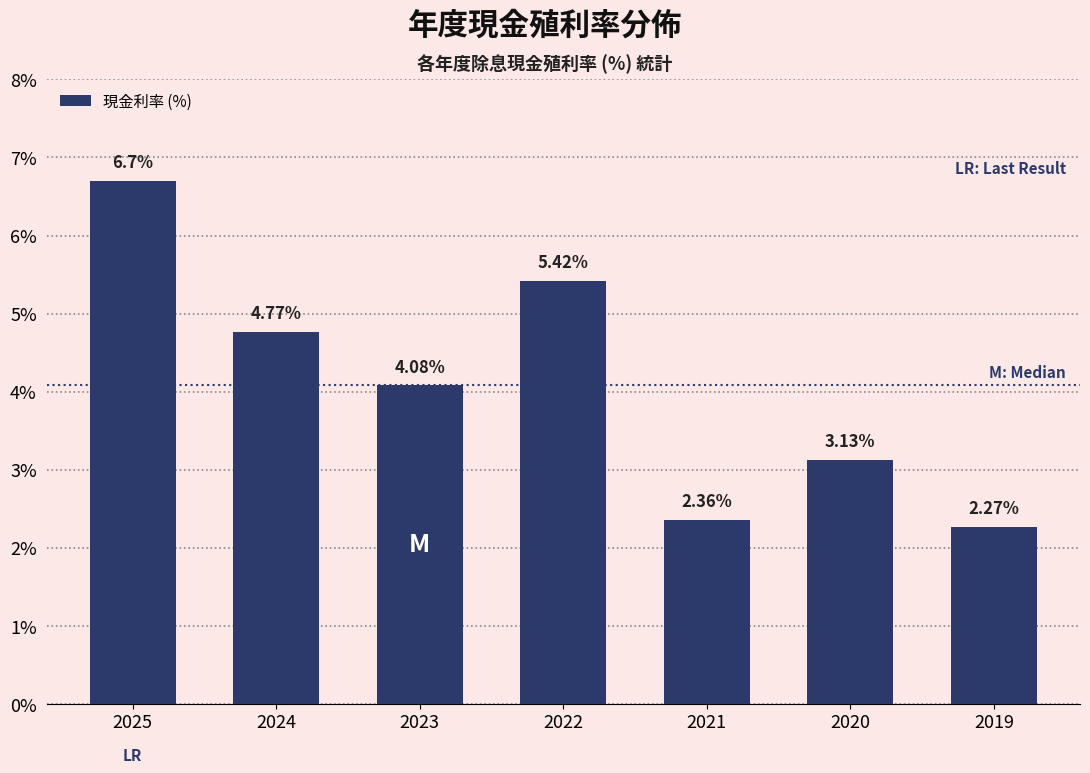

Which has a higher value, 2024 or 2025?

2025